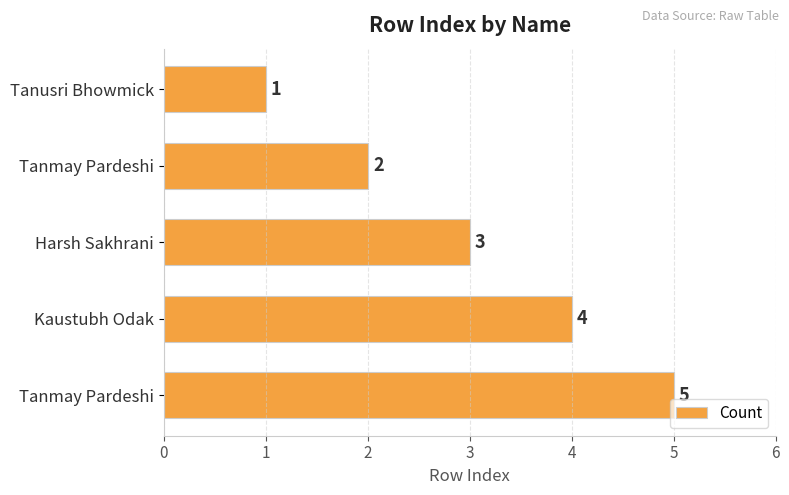

Are the bars horizontal?

Yes